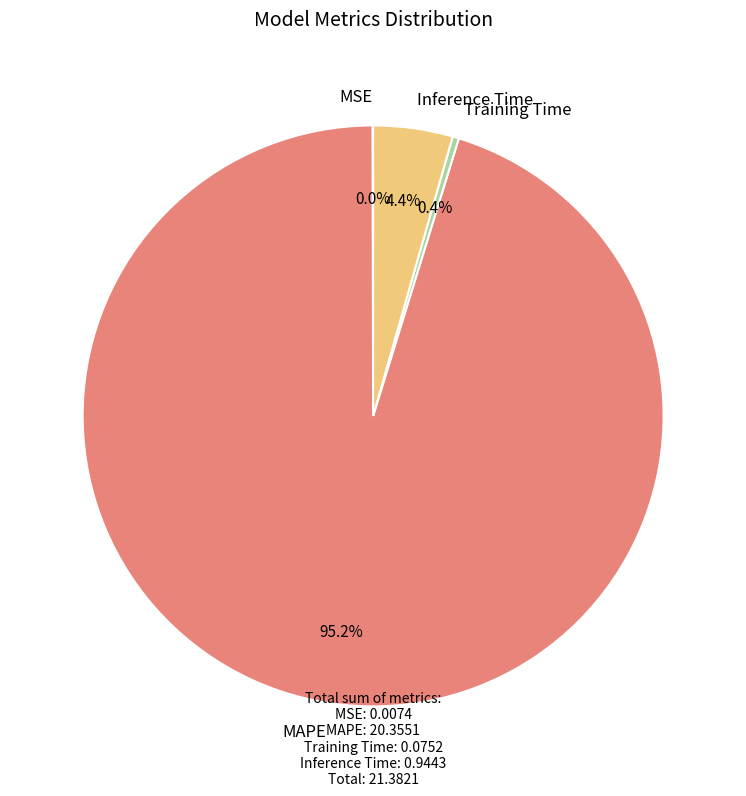

True or false: MAPE accounts for 95% of the total.

True